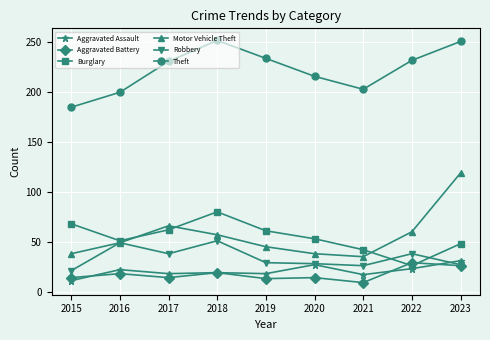

Which series ends up on top after the final intersection of Aggravated Assault and Aggravated Battery?

Aggravated Assault